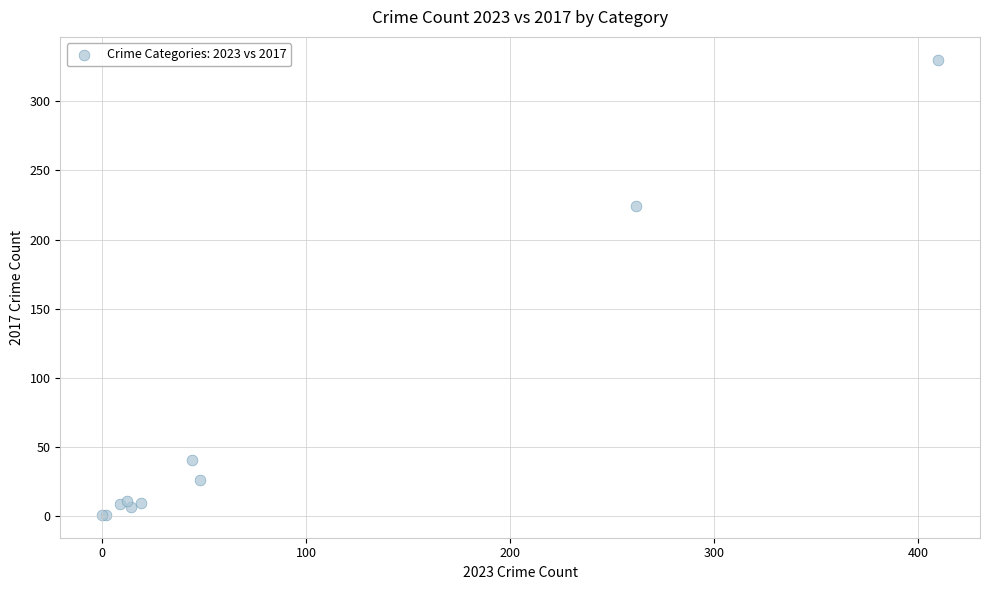

What Y value in the scatter plot is closest to 165?

224